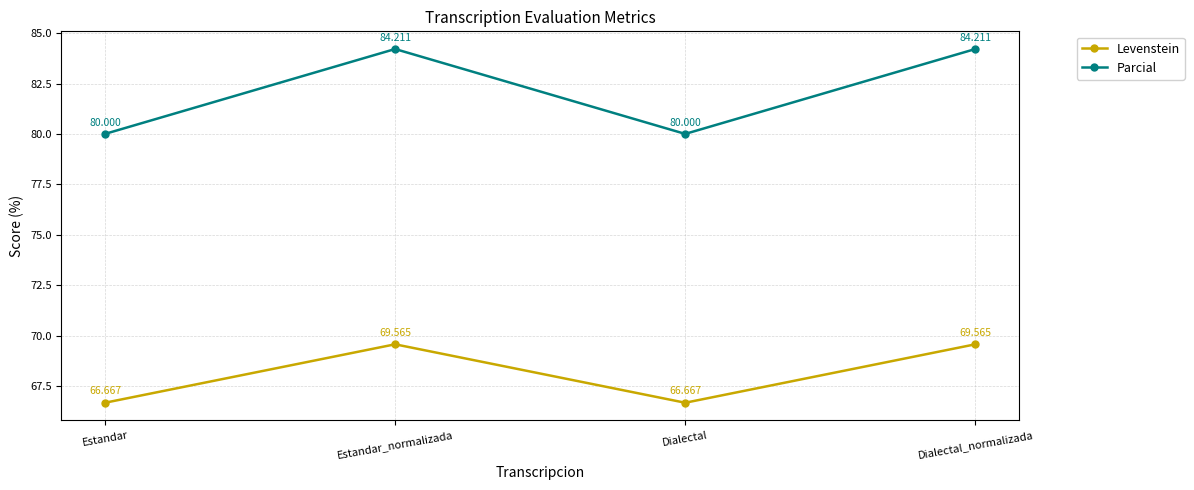

What is the highest value of the Parcial series?

84.2